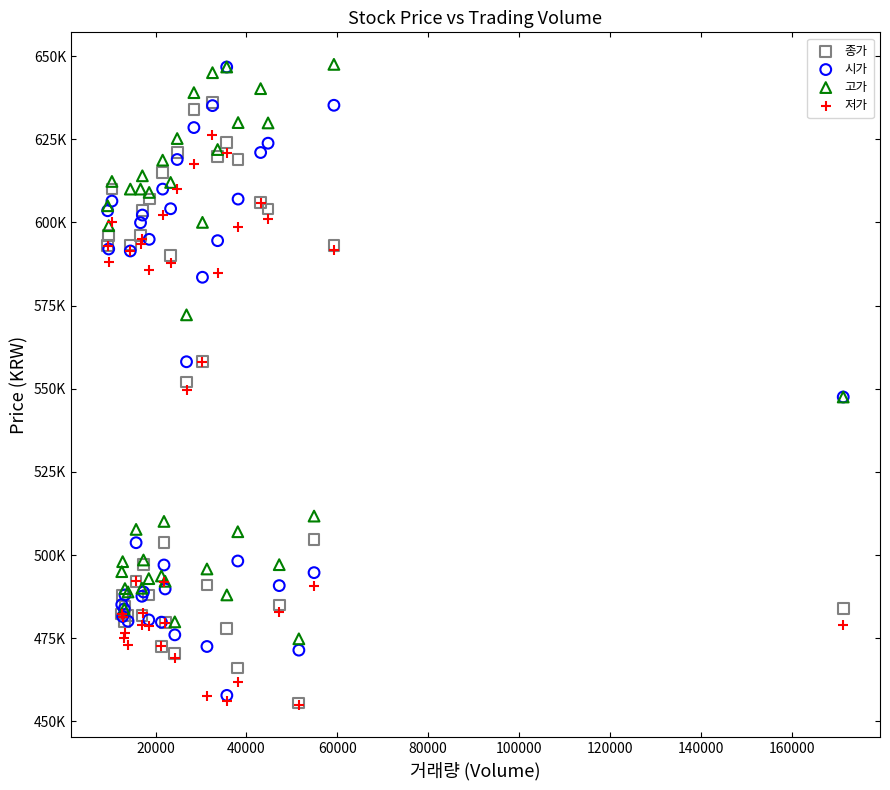

What are all the series names shown in the legend?

종가, 시가, 고가, 저가